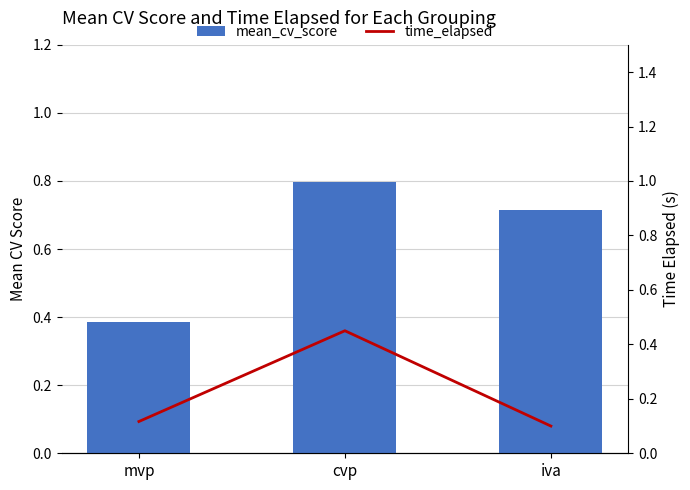

Is the value of mean_cv_score at cvp greater than the value of time_elapsed at cvp?

Yes